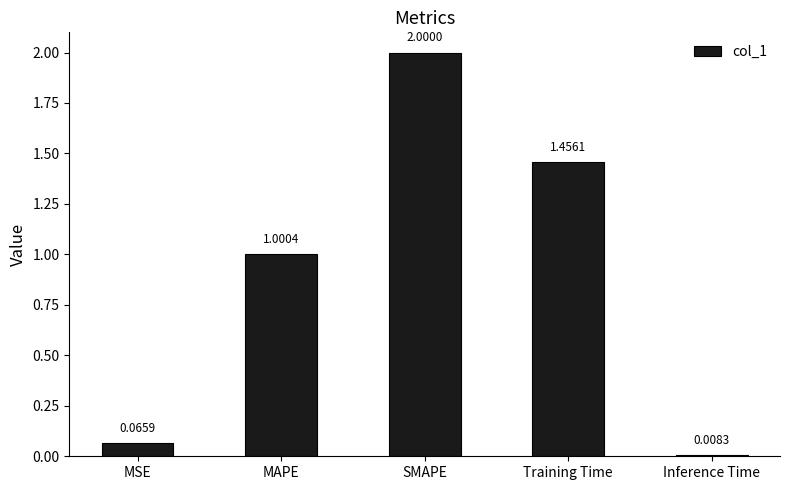

What is the difference between the second highest and minimum values?

1.4